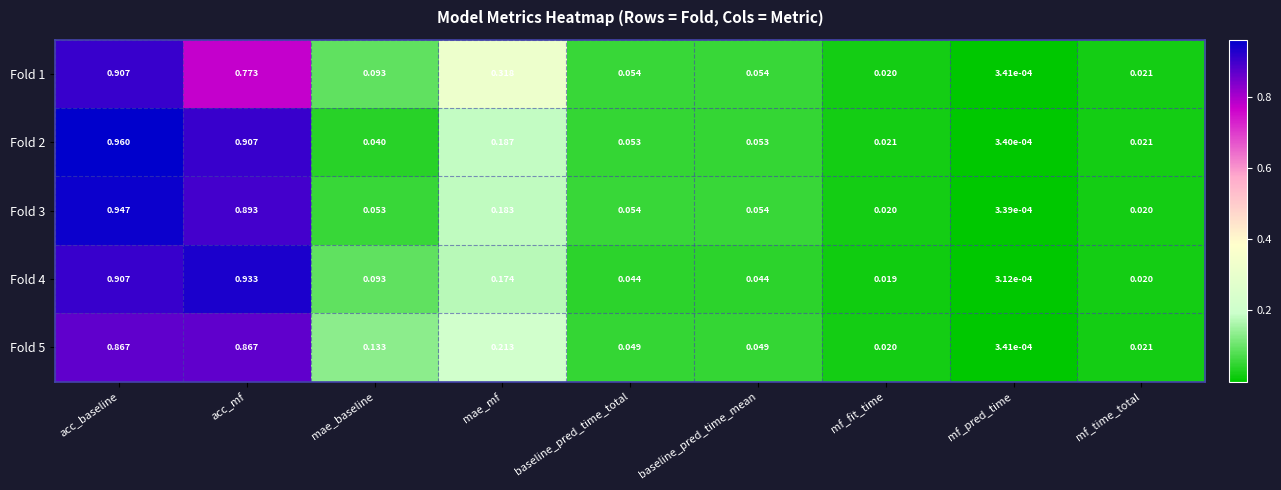

Count the number of data series in this chart.

5